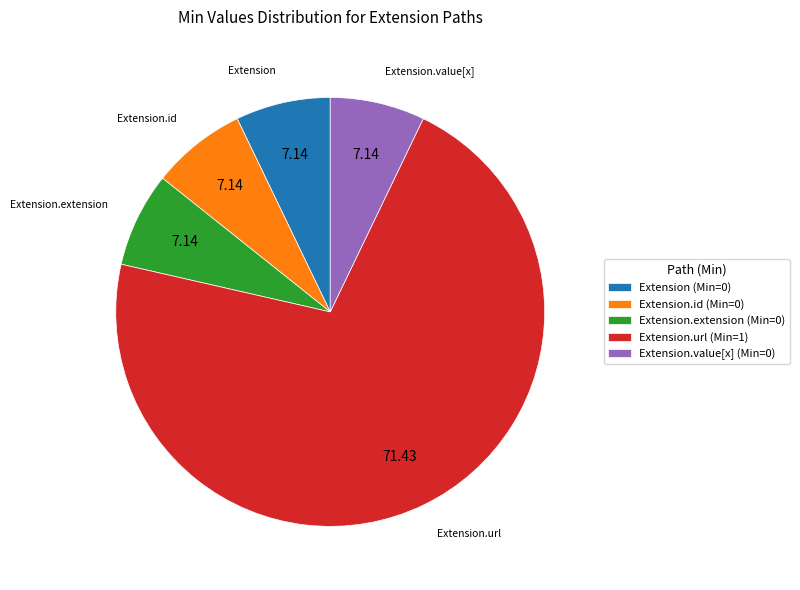

Is the sum of Extension.value[x] (Min=0) and Extension.id (Min=0) greater than half?

No